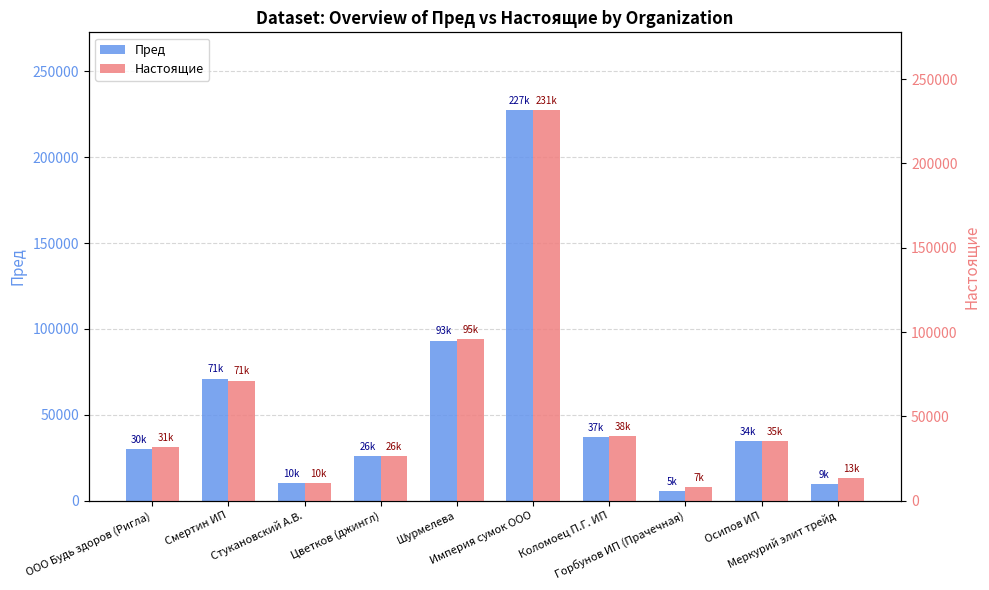

Which label corresponds to the largest value in the chart?

Империя сумок ООО